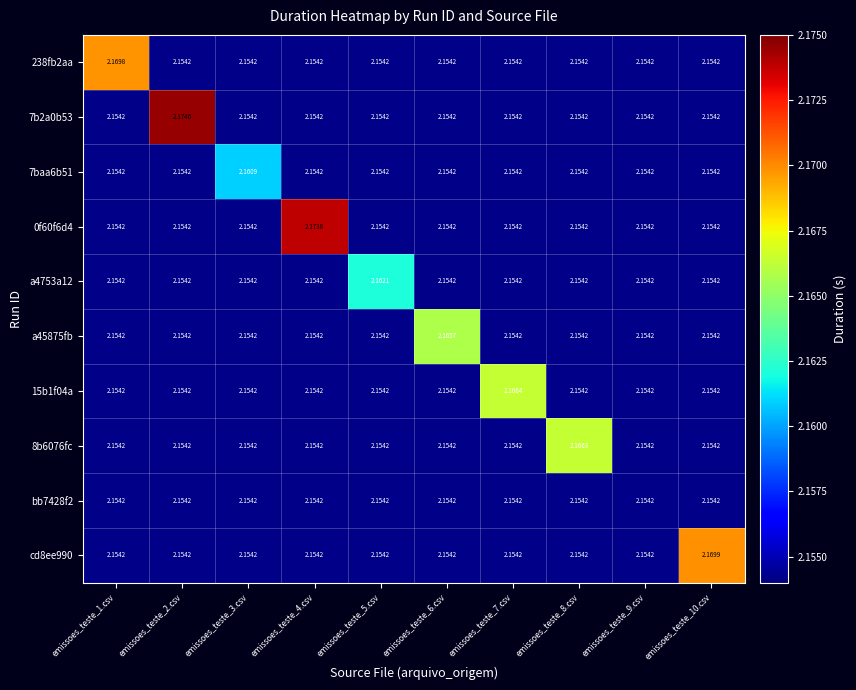

Count the number of data series in this chart.

10